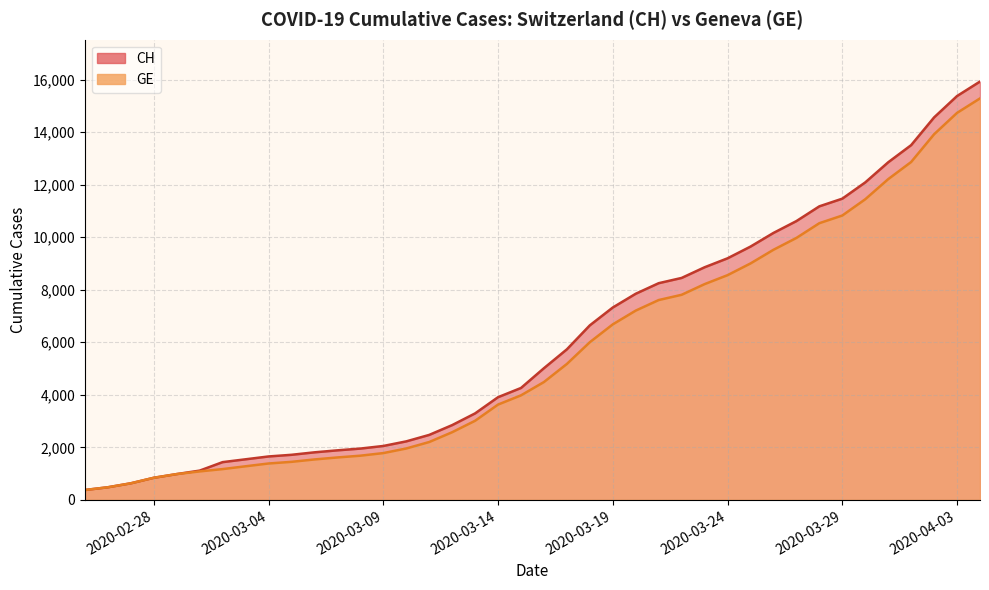

What value does the CH series have at 2020-02-25?

375